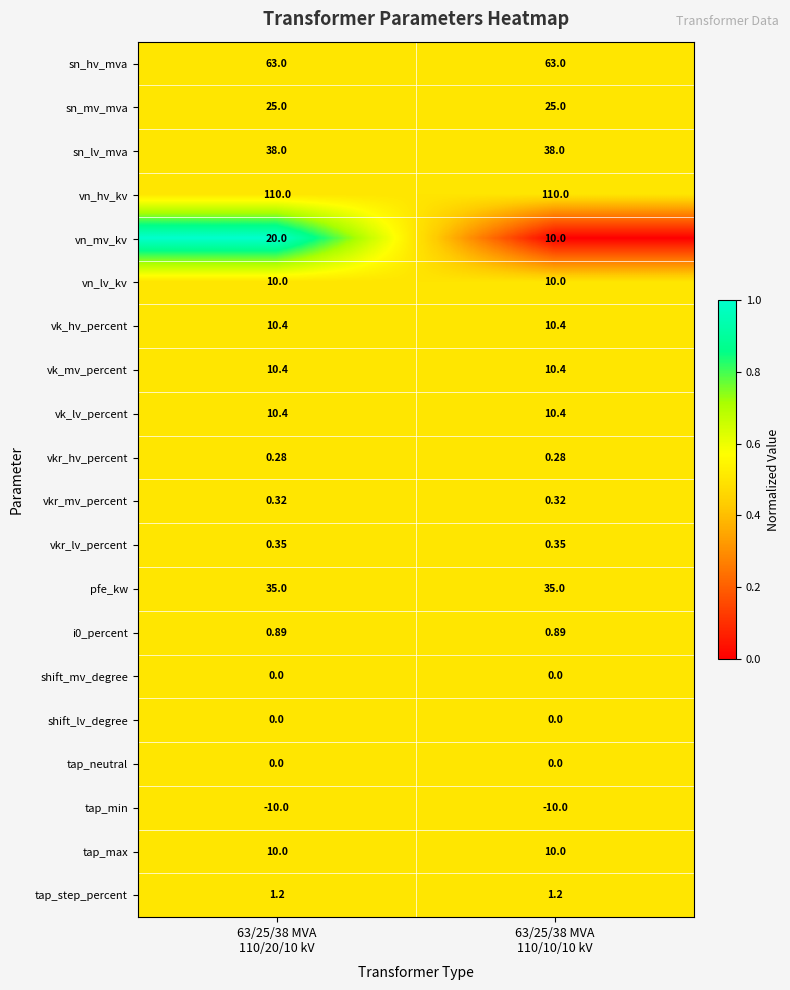

Which series has the largest total across all categories?

vn_hv_kv